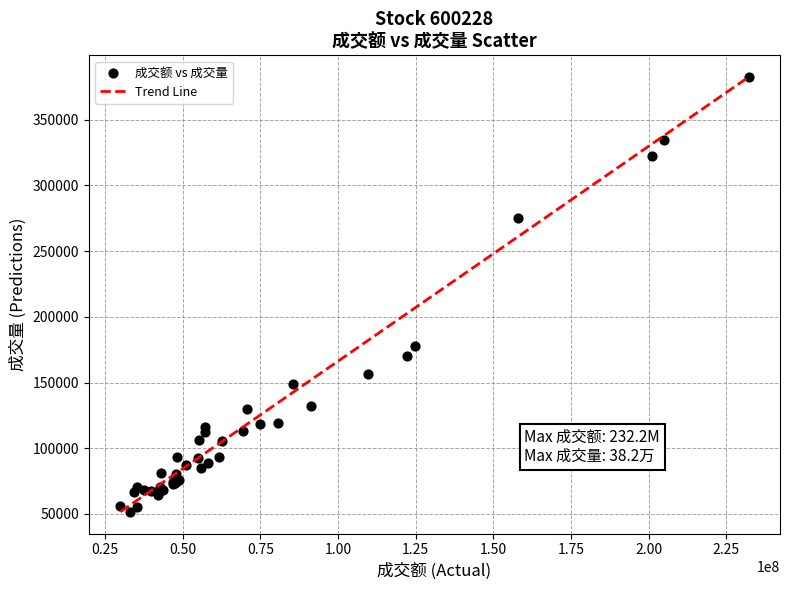

What Y value in the scatter plot is closest to 217036?

178012